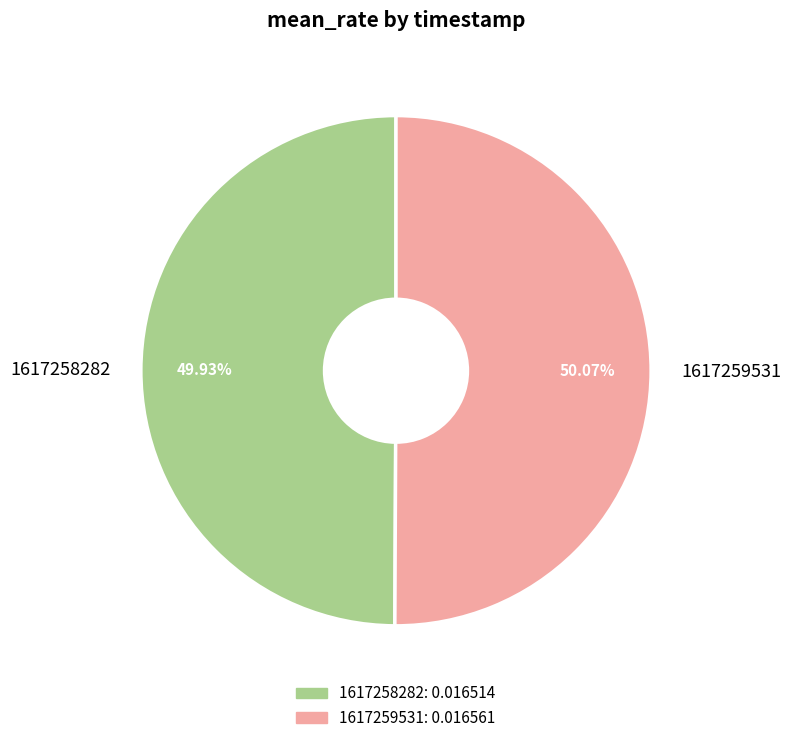

Do 1617258282 and 1617259531 together represent more than half of the pie?

Yes